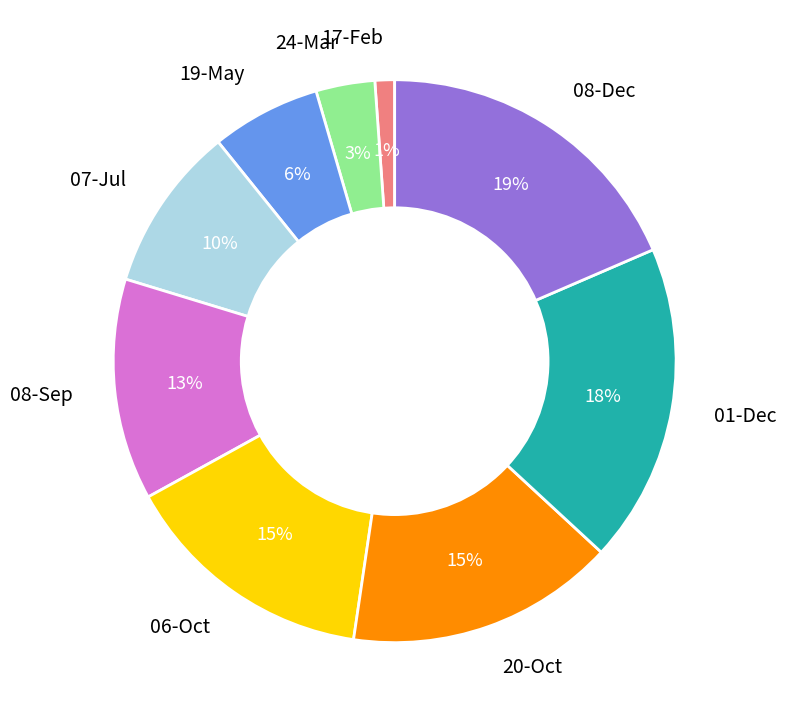

Is there any slice that represents more than half of the pie?

No